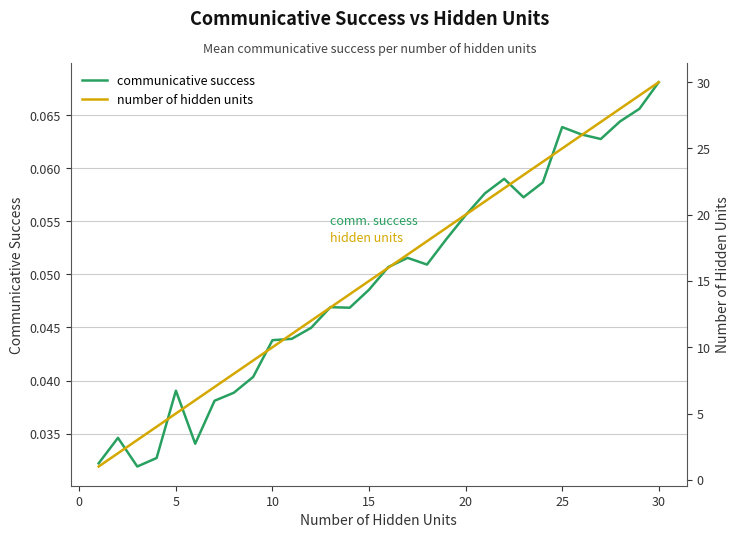

List the series in order of their peak value, lowest first.

communicative success, number of hidden units